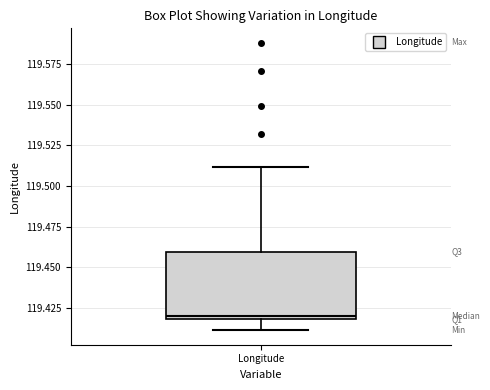

Transcribe this box plot: give where the median line is, the range the box spans, and where the two whiskers end, as read against the y-axis. The values are not printed on the chart, so give them approximately, as read against the axis.

median 119.42 (just above the box's lower edge), box 119.42 to 119.46, whiskers 119.41 to 119.51